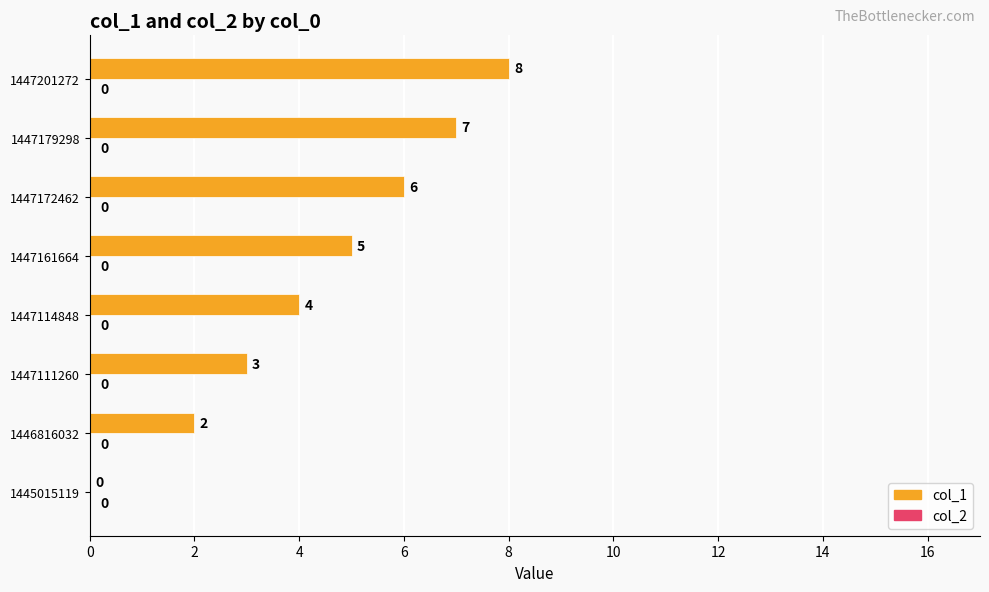

What value does the data have at 1447172462?

6